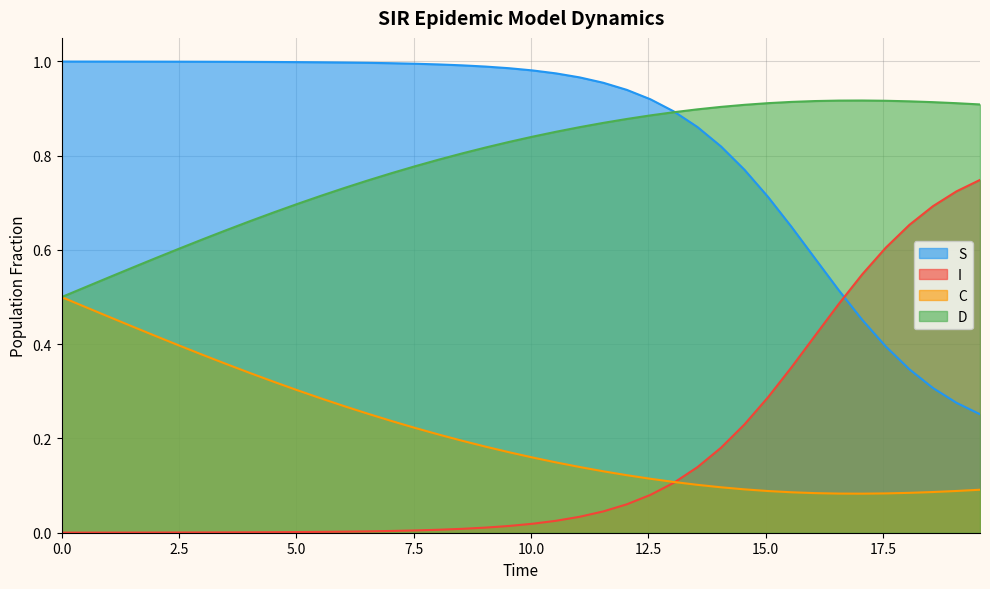

True or false: D and I cross at least once.

False